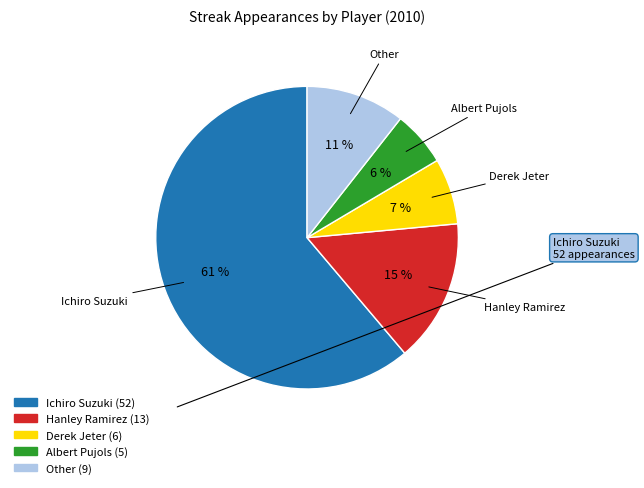

Approximately how many times larger is the value at Other compared to Hanley Ramirez?

0.7